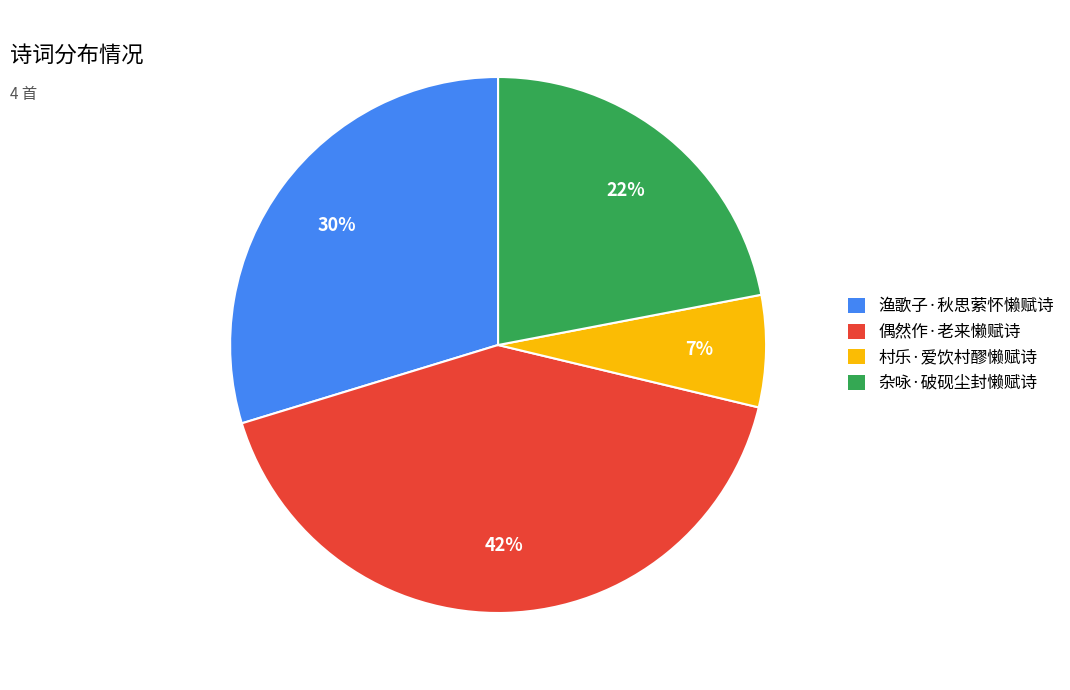

True or false: 村乐·爱饮村醪懒赋诗 accounts for 15% of the total.

False